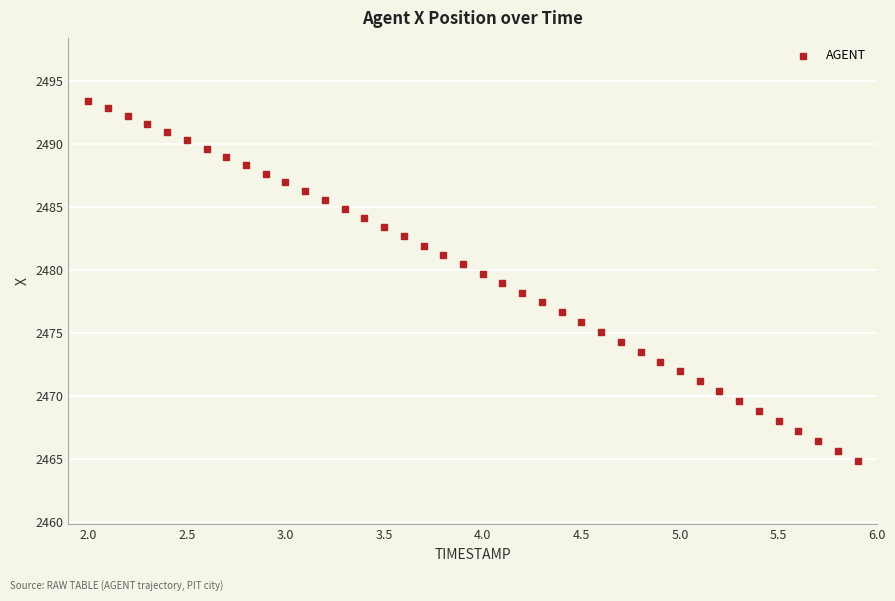

What is the range of Y values (max minus min)?

28.6